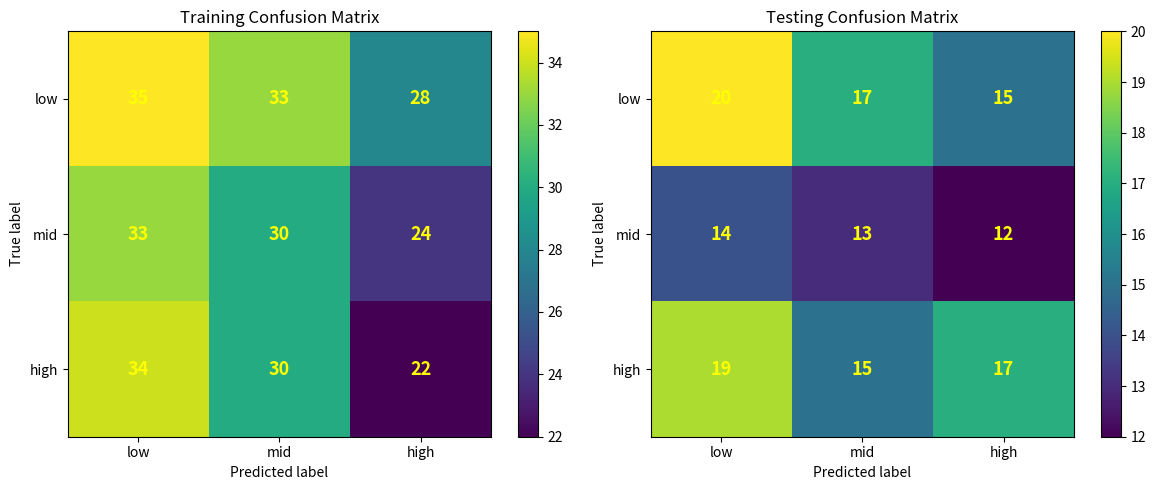

The low series shows 29 at low. True or false?

False